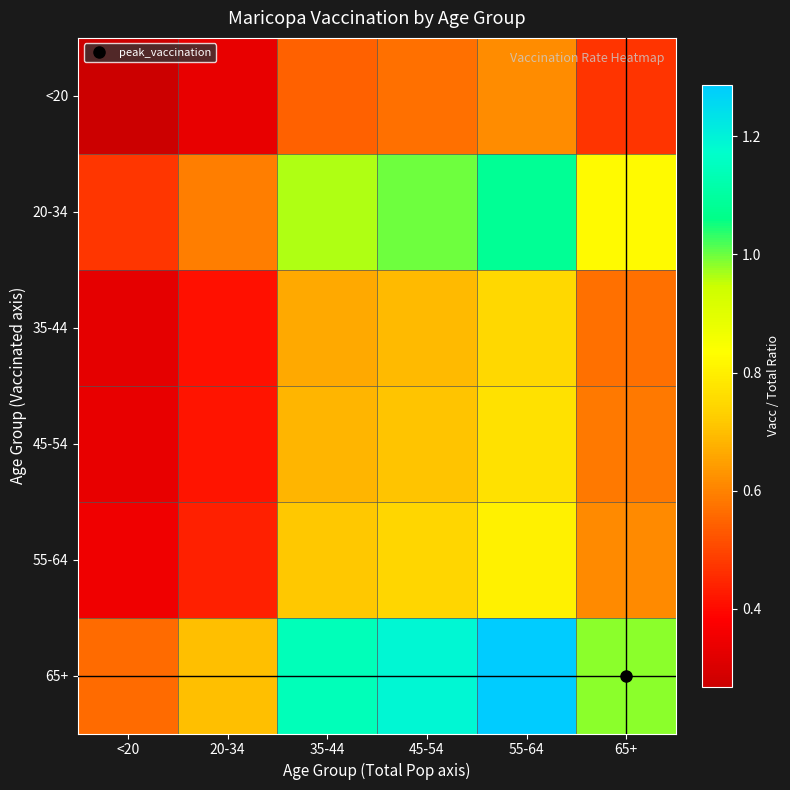

Reading left to right, transcribe all the data shown in this chart.

<20: <20=0.3	20-34=0.3	35-44=0.5	45-54=0.6	55-64=0.6	65+=0.5
20-34: <20=0.5	20-34=0.6	35-44=1.0	45-54=1.0	55-64=1.1	65+=0.8
35-44: <20=0.3	20-34=0.4	35-44=0.7	45-54=0.7	55-64=0.7	65+=0.6
45-54: <20=0.3	20-34=0.4	35-44=0.7	45-54=0.7	55-64=0.8	65+=0.6
55-64: <20=0.4	20-34=0.4	35-44=0.7	45-54=0.7	55-64=0.8	65+=0.6
65+: <20=0.6	20-34=0.7	35-44=1.1	45-54=1.2	55-64=1.3	65+=1.0